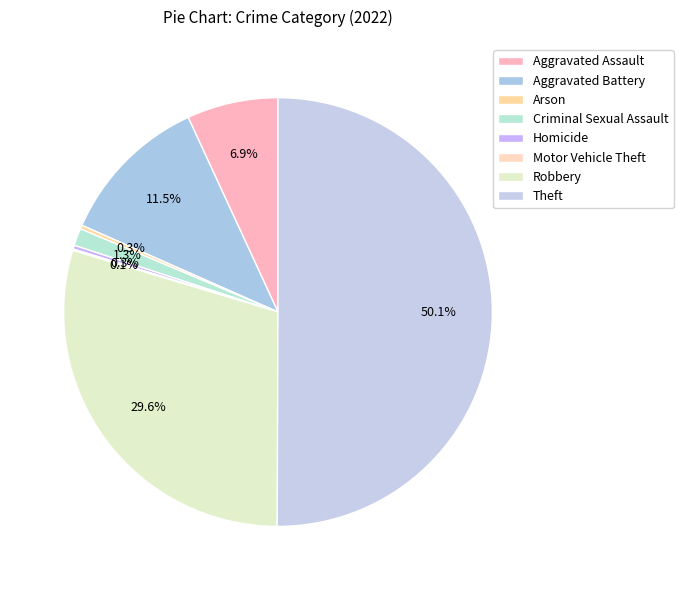

To the nearest percent, what is the difference between the largest and smallest slice percentages?

50%